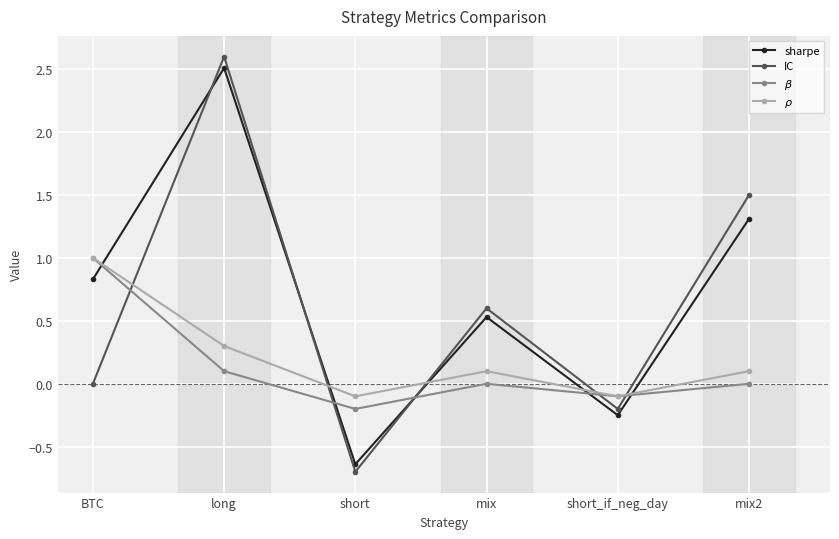

What is the maximum value shown in the chart?

2.6